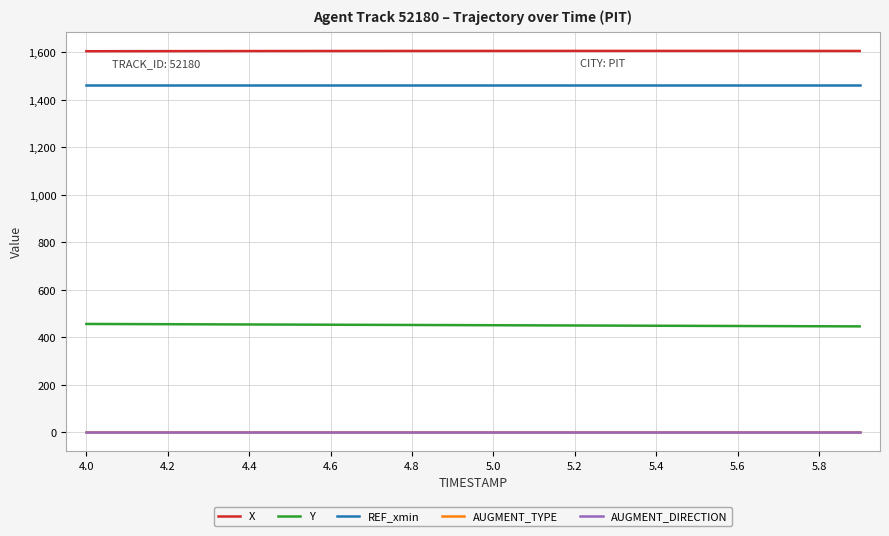

Does the chart display data point markers on the line(s)?

No